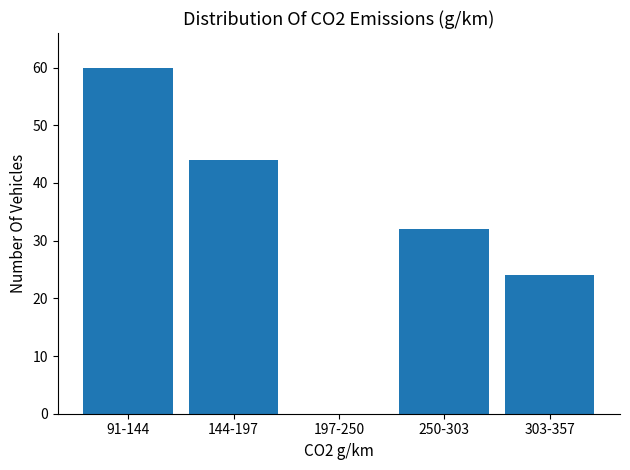

Reading right to left, extract all data points from this chart.

303-357=24	250-303=32	197-250=0	144-197=44	91-144=60